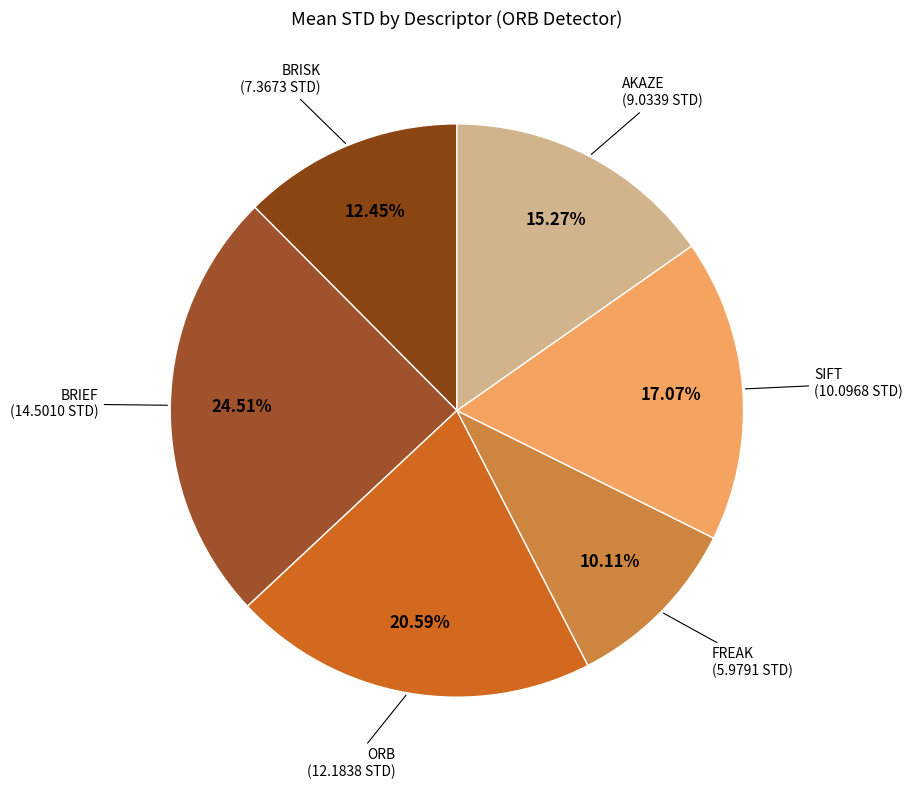

To the nearest percent, what is the average slice percentage?

17%